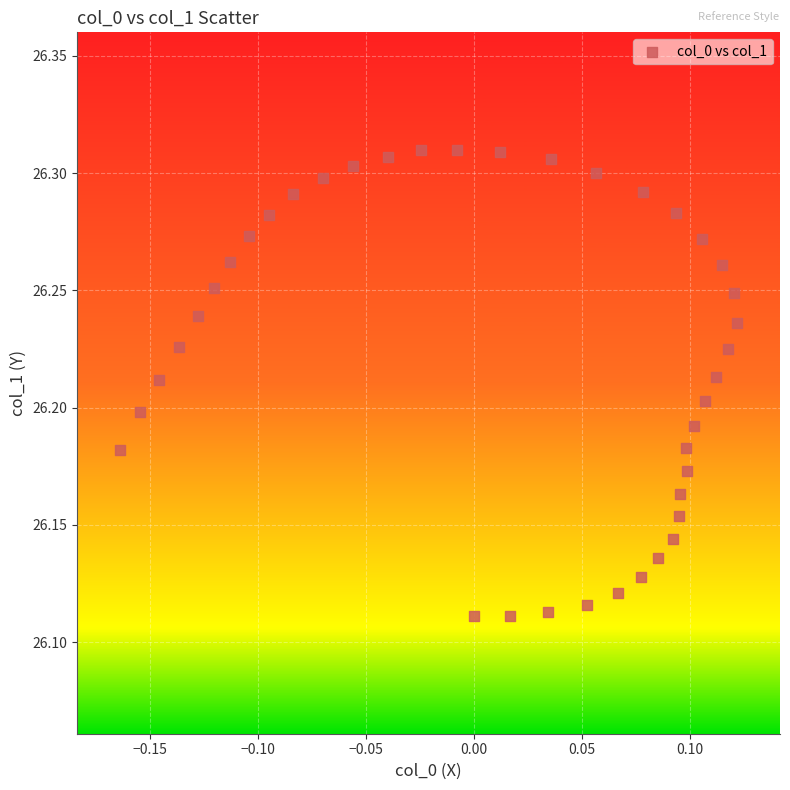

What is the range of X values (max minus min)?

0.3